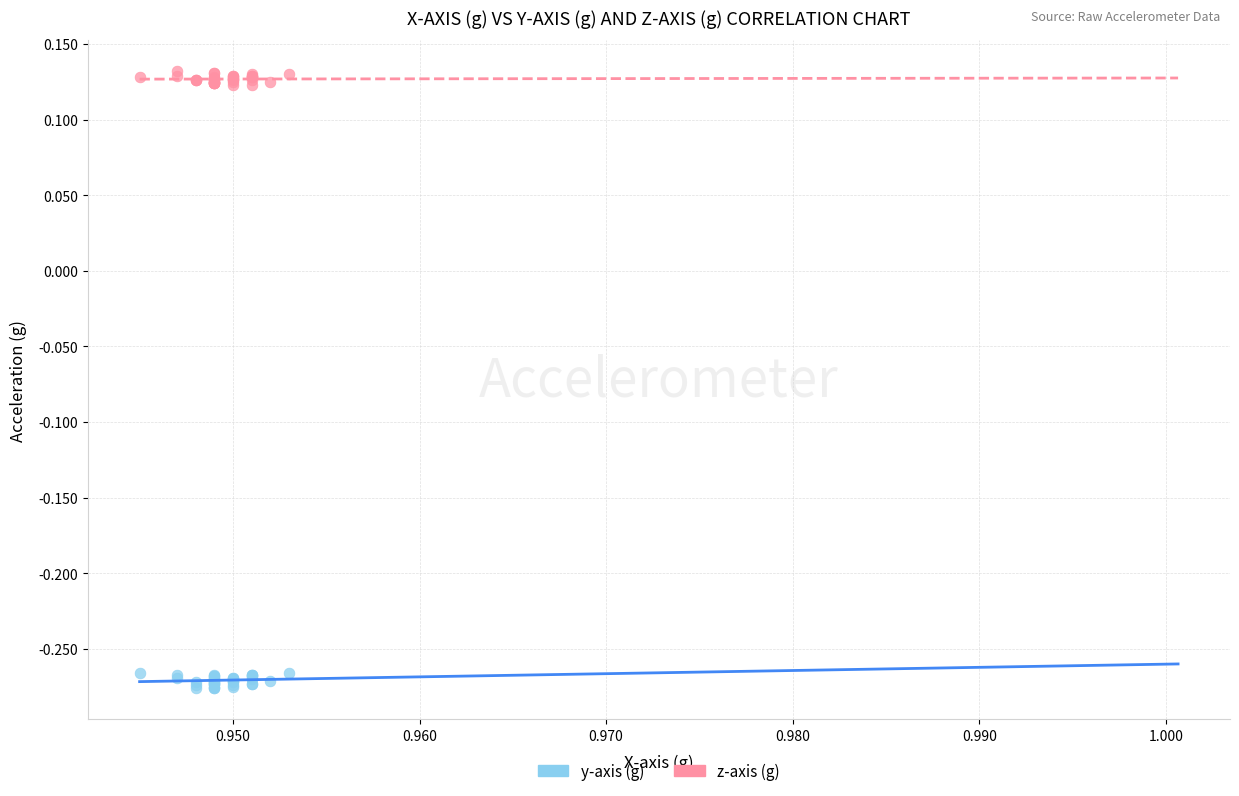

Which series contains the highest Y value?

z-axis (g)